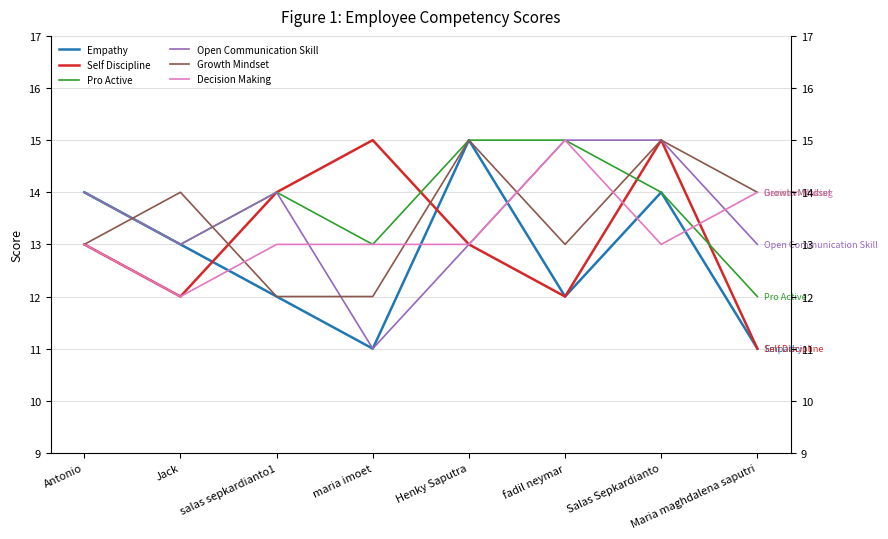

Reading right to left, what are all the values shown in this chart?

Empathy: 11	14	12	15	11	12	13	14
Self Discipline: 11	15	12	13	15	14	12	13
Pro Active: 12	14	15	15	13	14	13	14
Open Communication Skill: 13	15	15	13	11	14	13	14
Growth Mindset: 14	15	13	15	12	12	14	13
Decision Making: 14	13	15	13	13	13	12	13